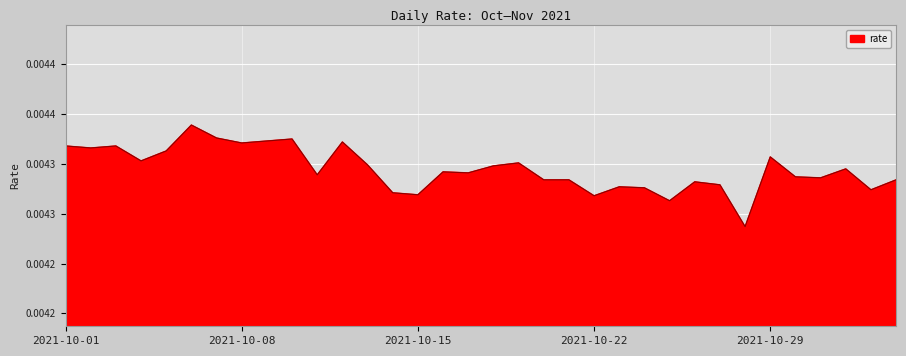

Does the chart have visible grid lines?

Yes